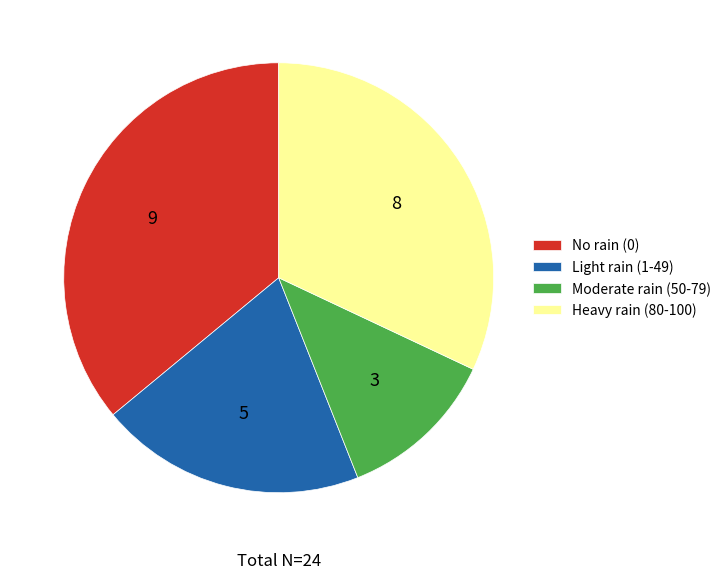

True or false: Heavy rain (80-100) accounts for 32% of the total.

True